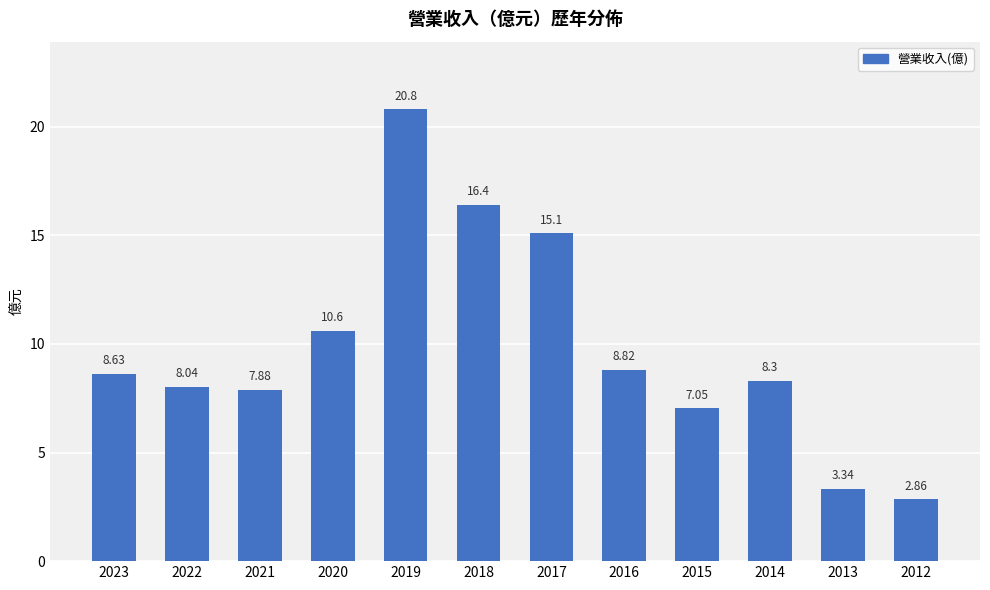

Which has a higher value, 2023 or 2014?

2023